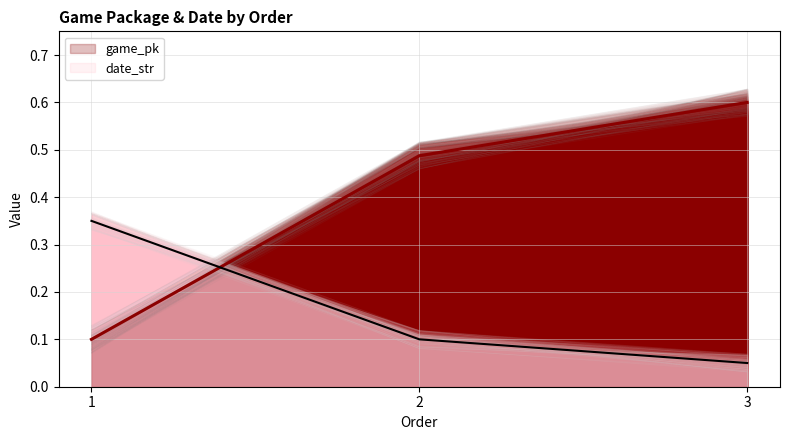

What is the value of the game_pk point at the 1st from the left?

0.1